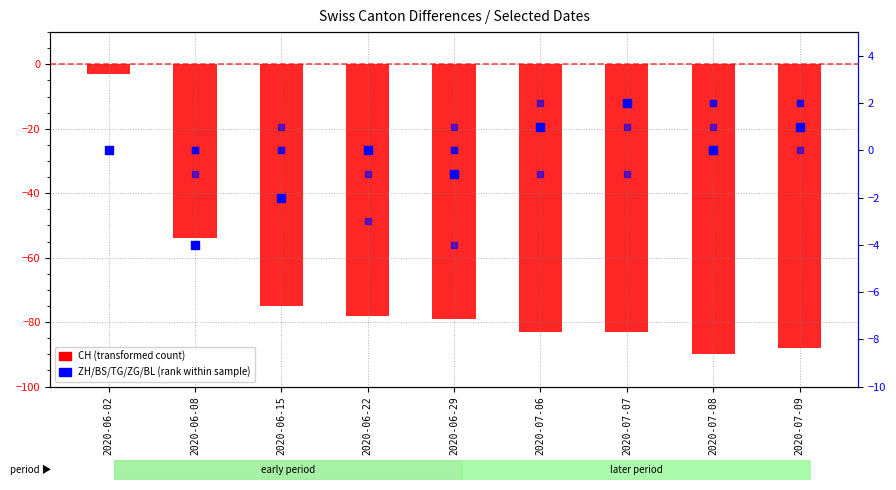

At which category is the sum across all series the highest?

2020-06-02